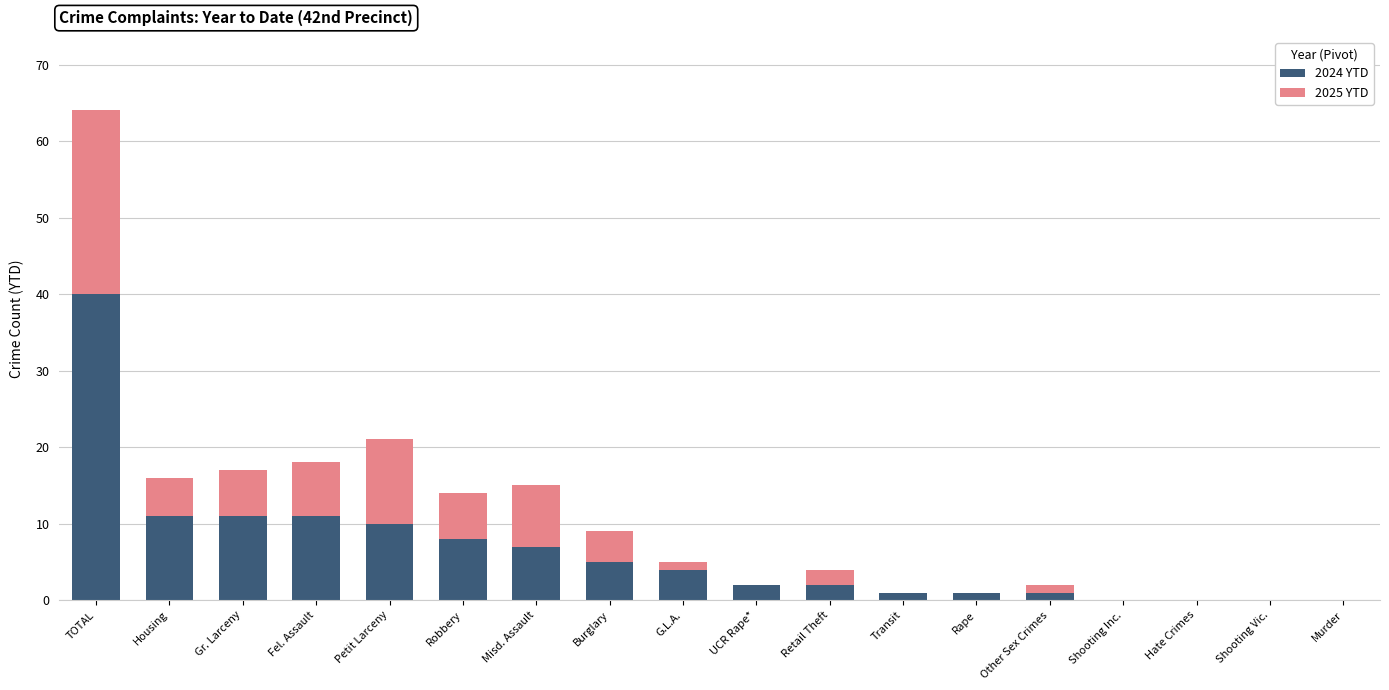

At which label does 2024 YTD reach its peak?

TOTAL